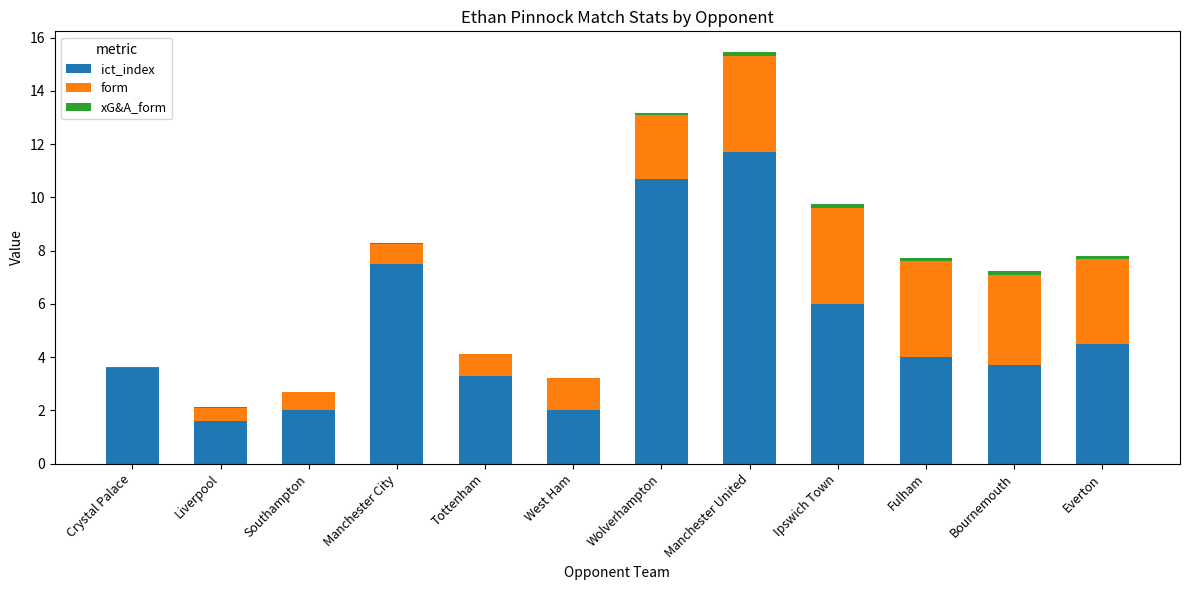

What is the maximum value for ict_index?

11.7